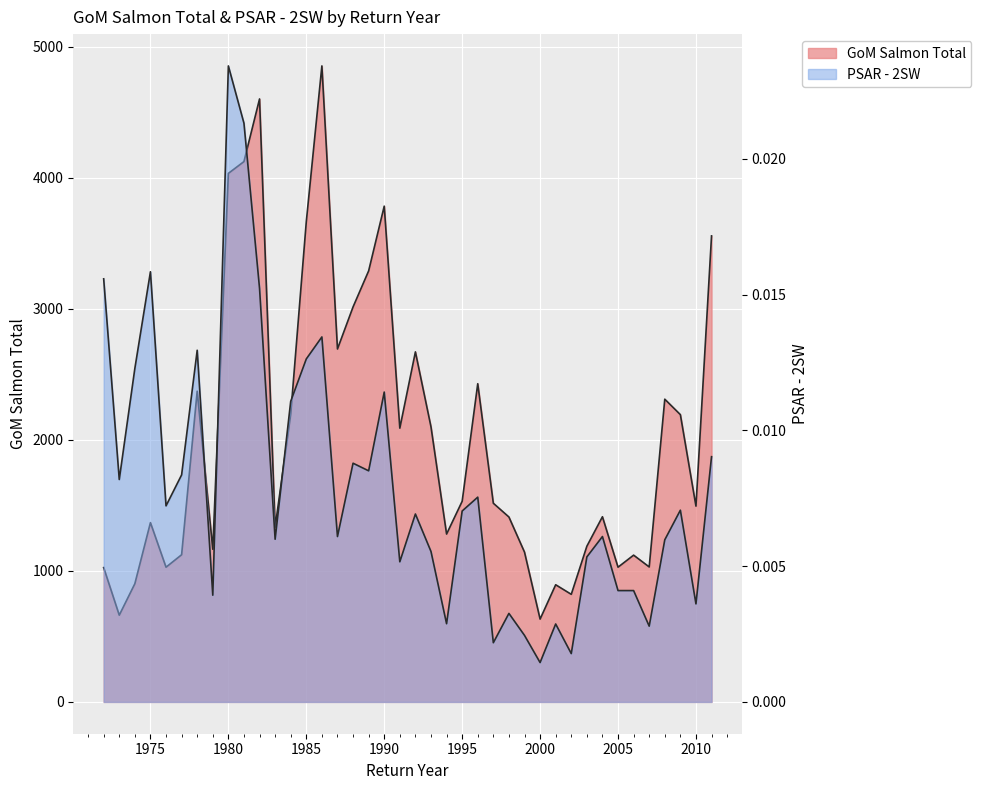

Is it true that PSAR - 2SW equals 0.0 at 1994?

True